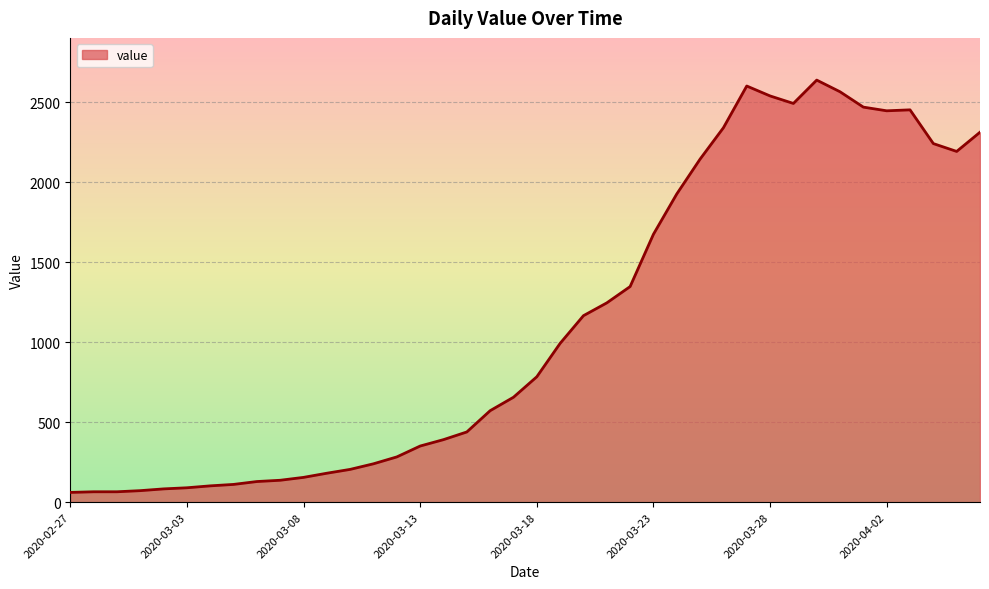

What is the smallest value displayed?

61